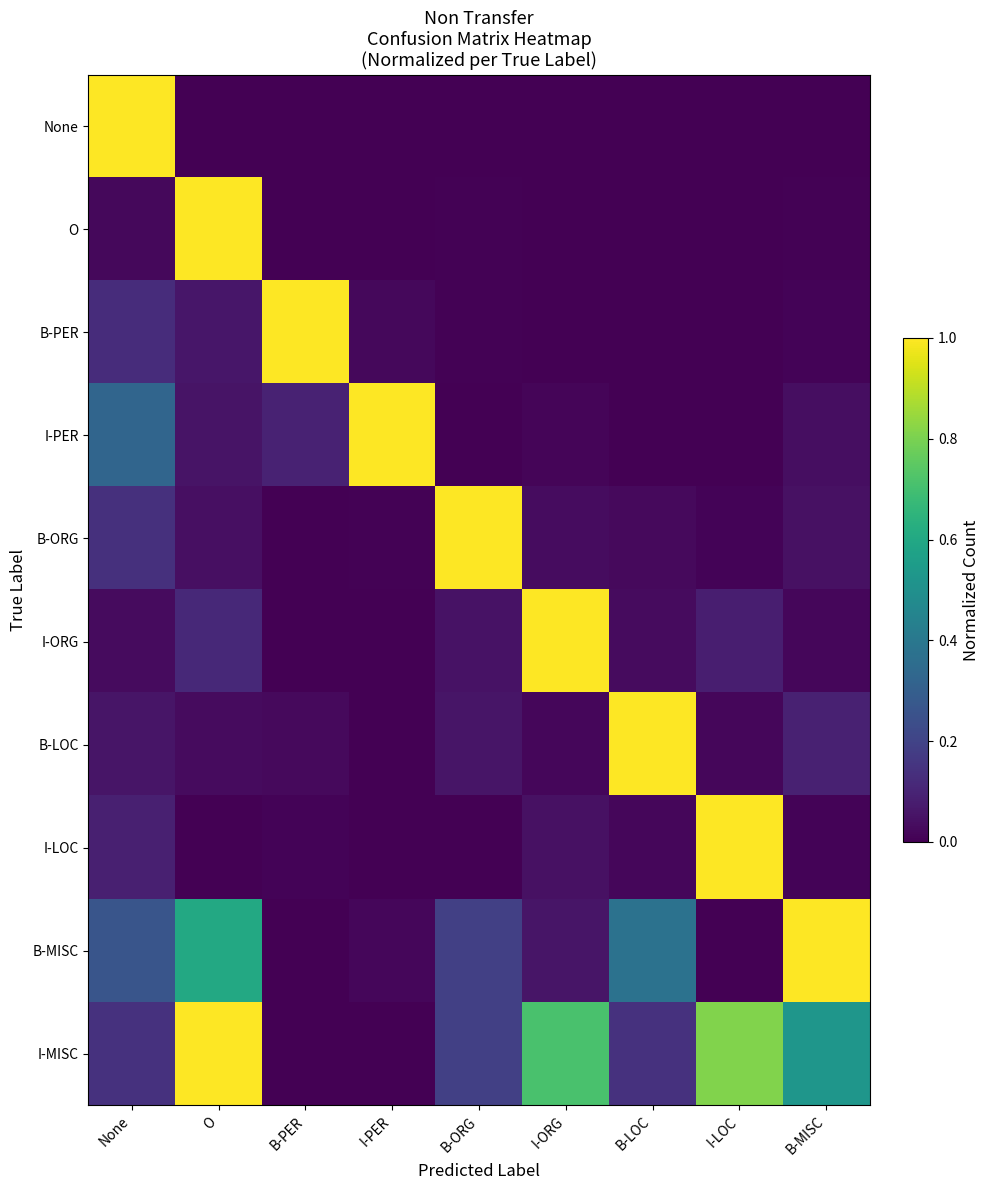

What is the spread (max minus min) of values at I-PER?

1.0